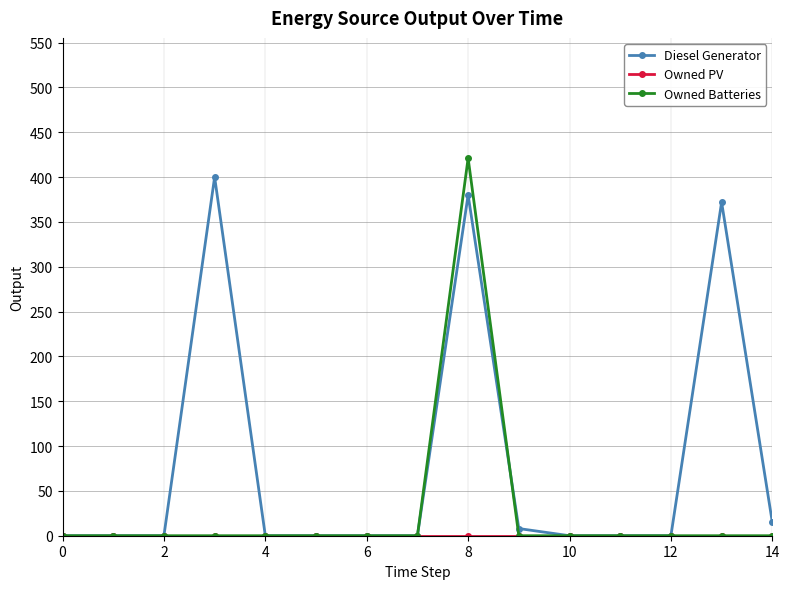

What is the maximum value shown in the chart?

421